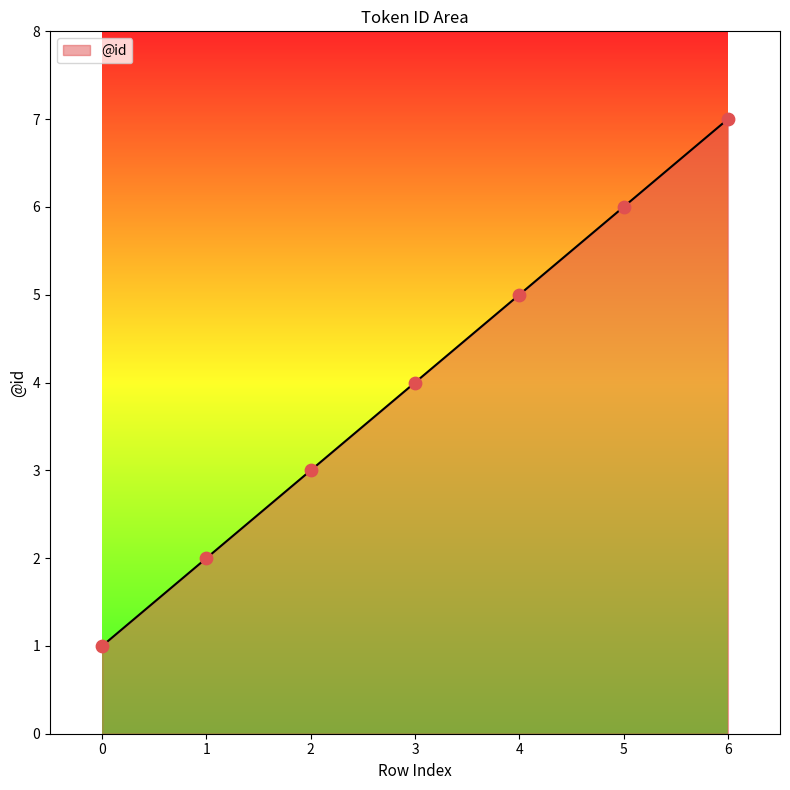

What is the change in value from 3 to 5?

+2